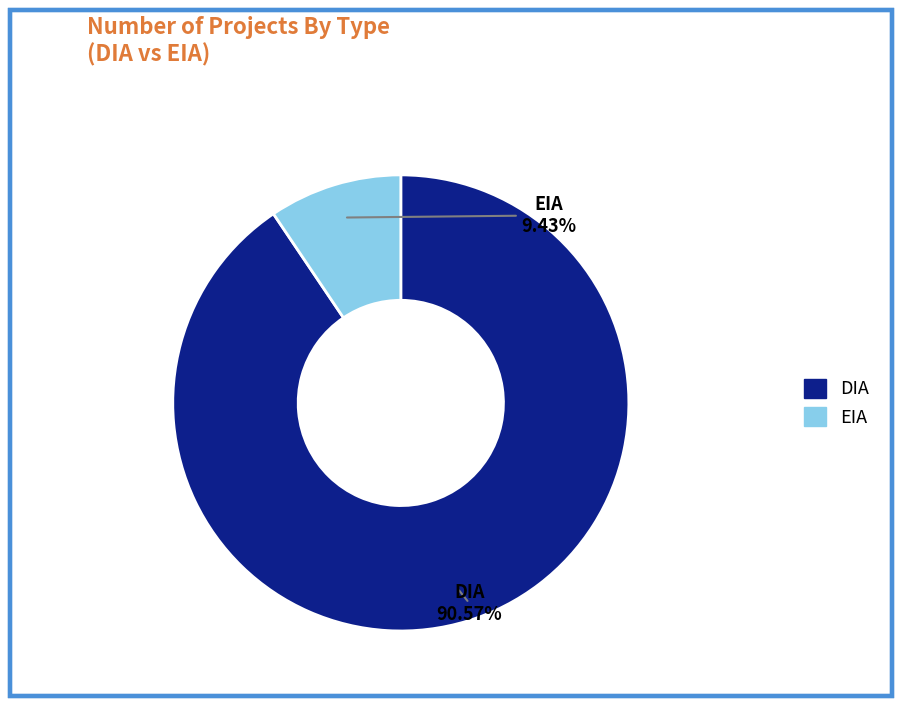

To the nearest percent, what portion does EIA represent?

9%